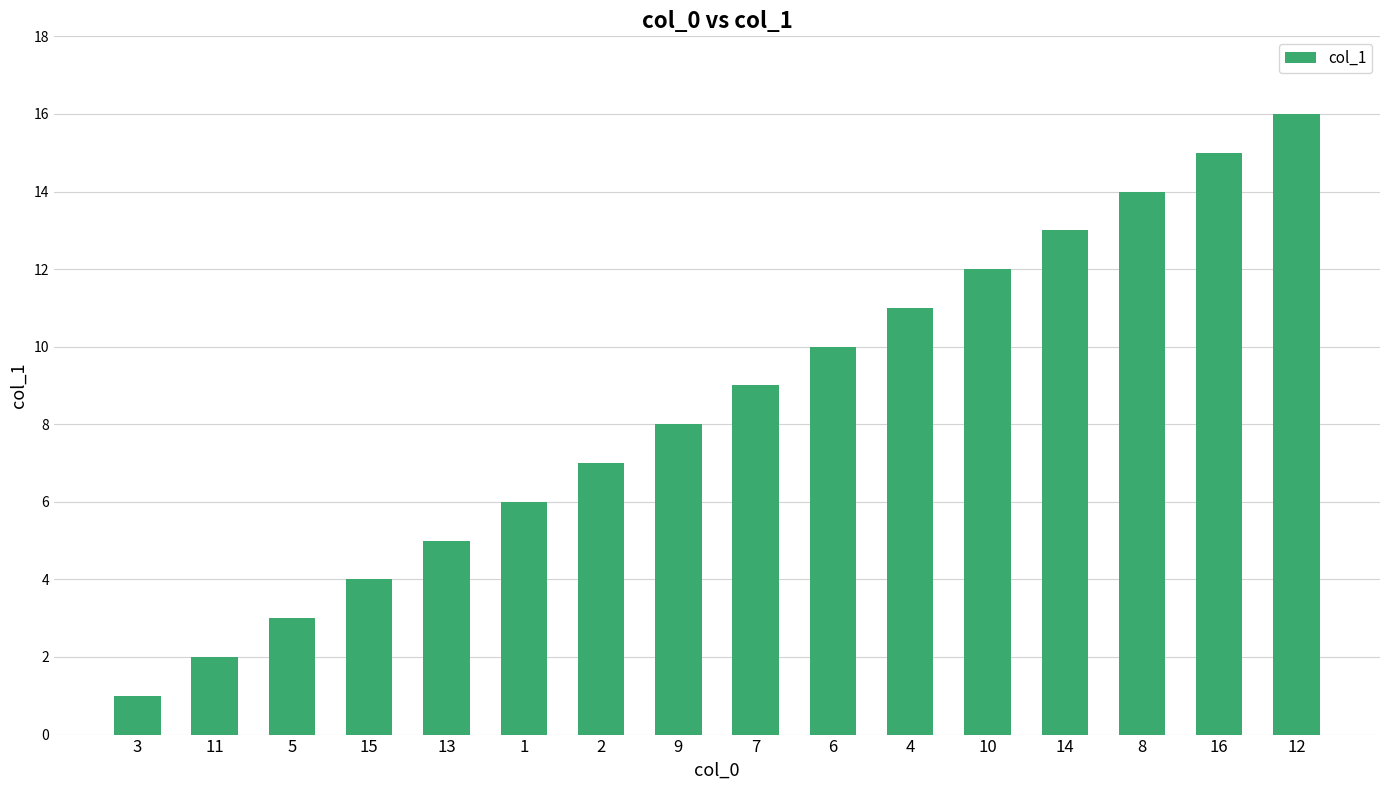

Between 5 and 3, which is larger?

5